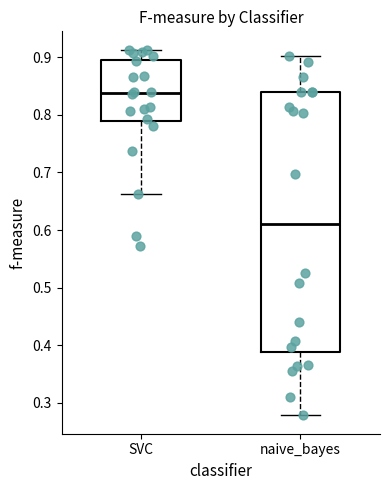

Reading left to right, transcribe this box plot: for each box, give where its median line is, the range the box spans, and where its two whiskers end, as read against the y-axis. The values are not printed on the chart, so give them approximately, as read against the axis.

SVC: median 0.84, box 0.79 to 0.90, whiskers 0.66 to 0.91
naive_bayes: median 0.61, box 0.39 to 0.84, whiskers 0.28 to 0.90